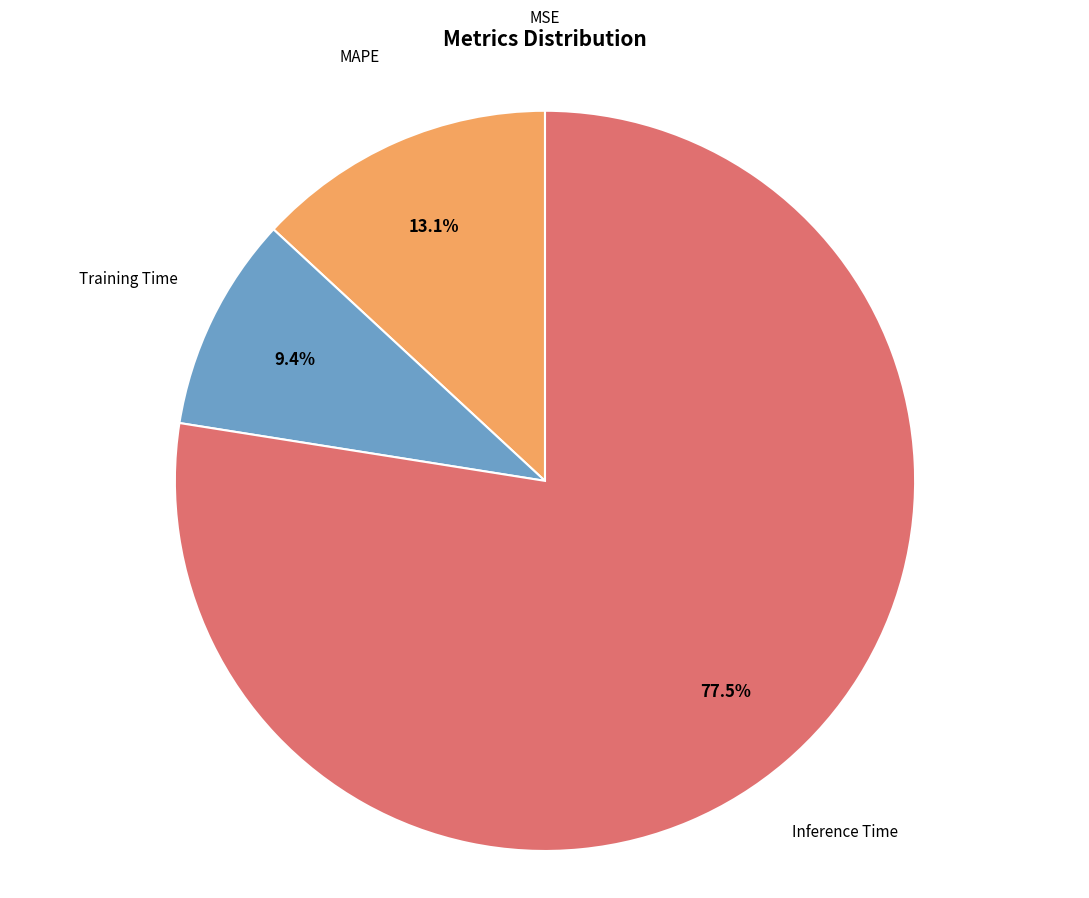

Is there any slice that represents more than half of the pie?

Yes